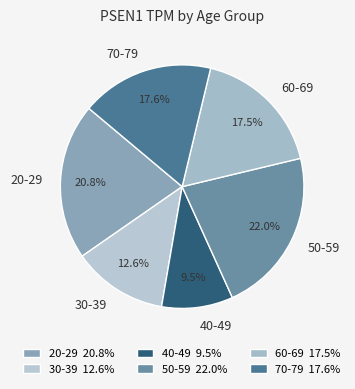

What portion of the pie excludes 70-79?

82.4%